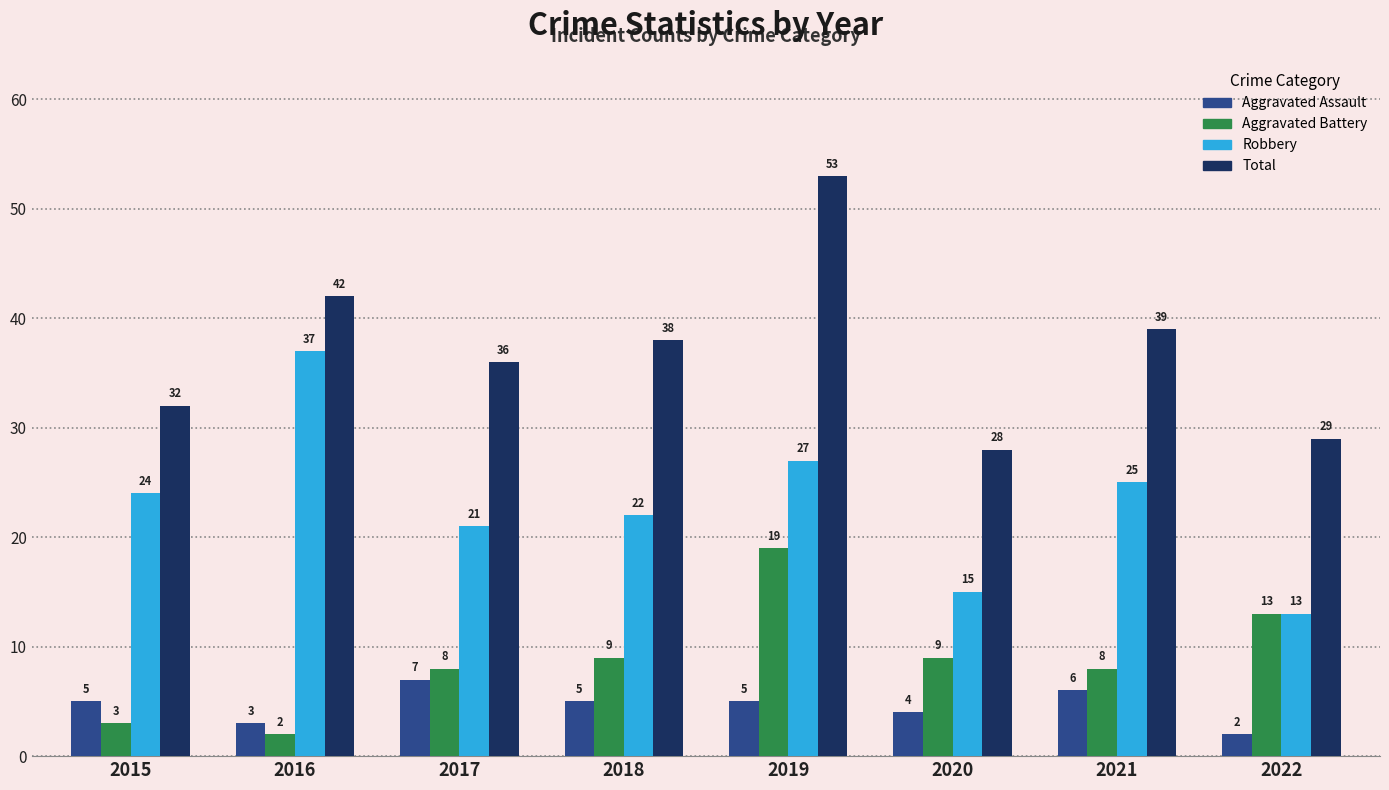

Is it true that Robbery equals 33 at 2018?

False